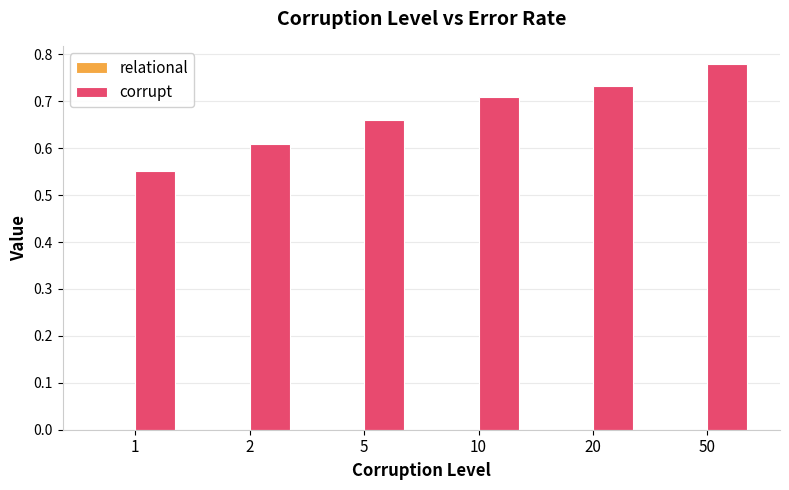

Which series changed the most between 1 and 50?

corrupt